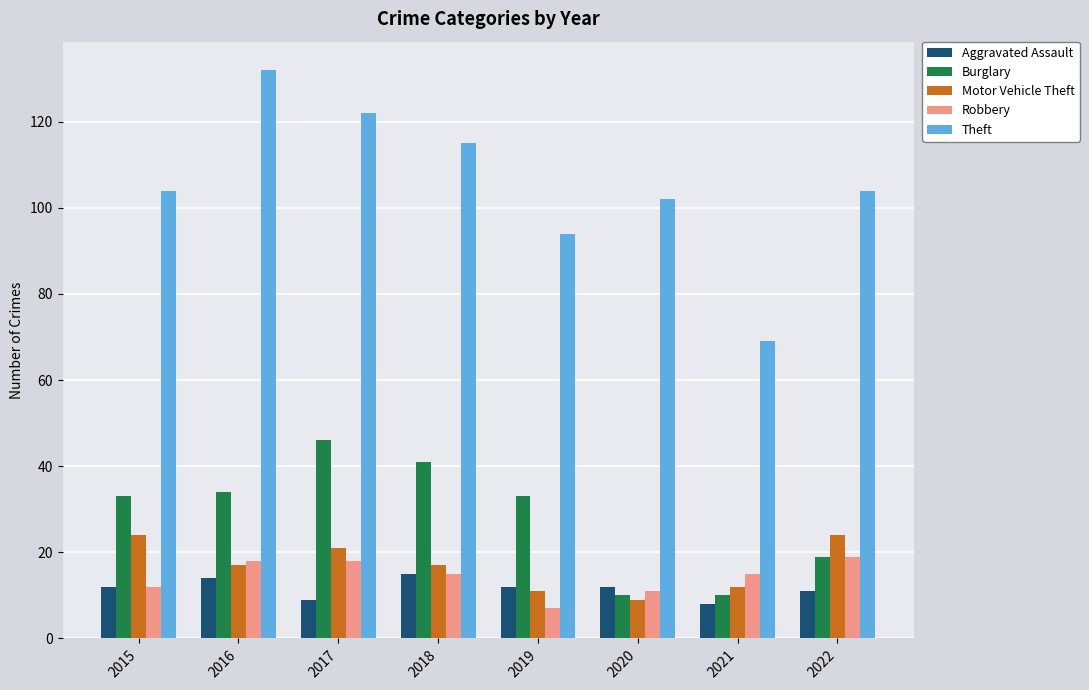

Which category has the highest value in the Theft series?

2016